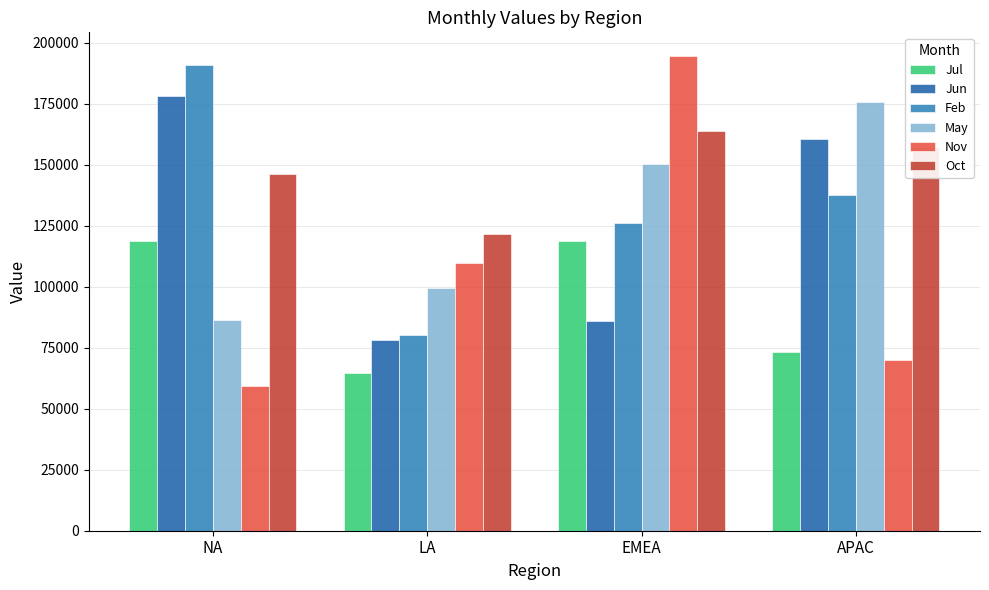

Are the bars horizontal?

No